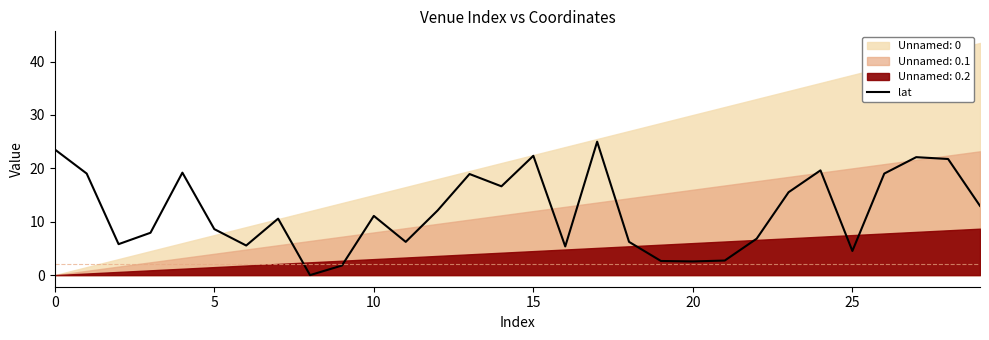

The value of lat at 10 is 11.1. True or false?

True